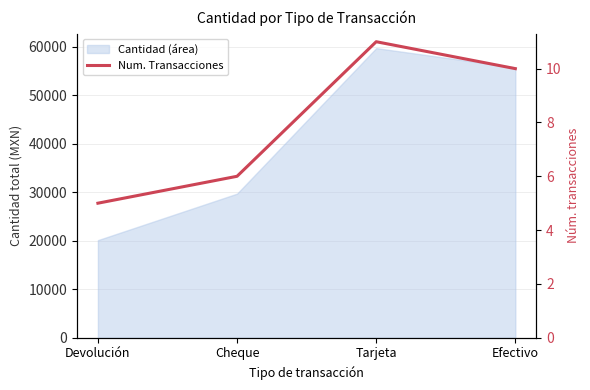

What is the difference between the maximum and minimum values?

6